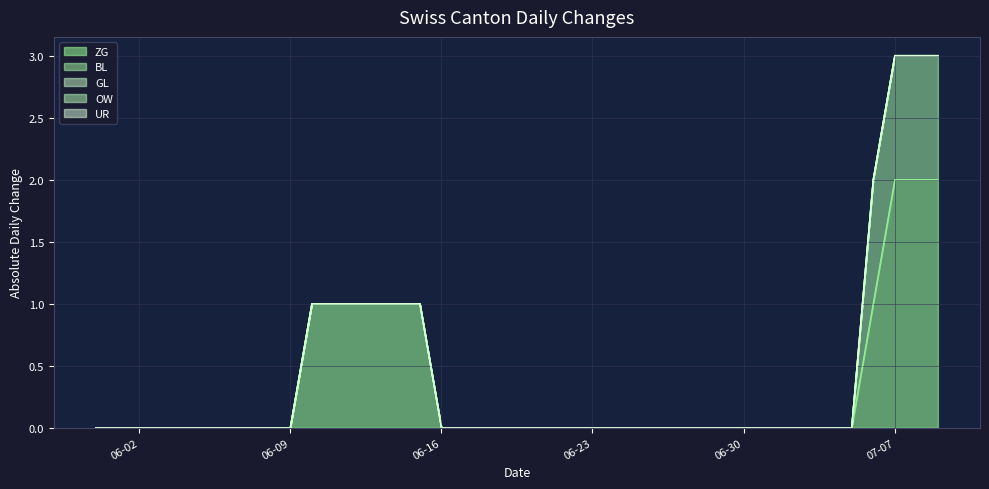

True or false: OW and UR intersect in this chart.

False